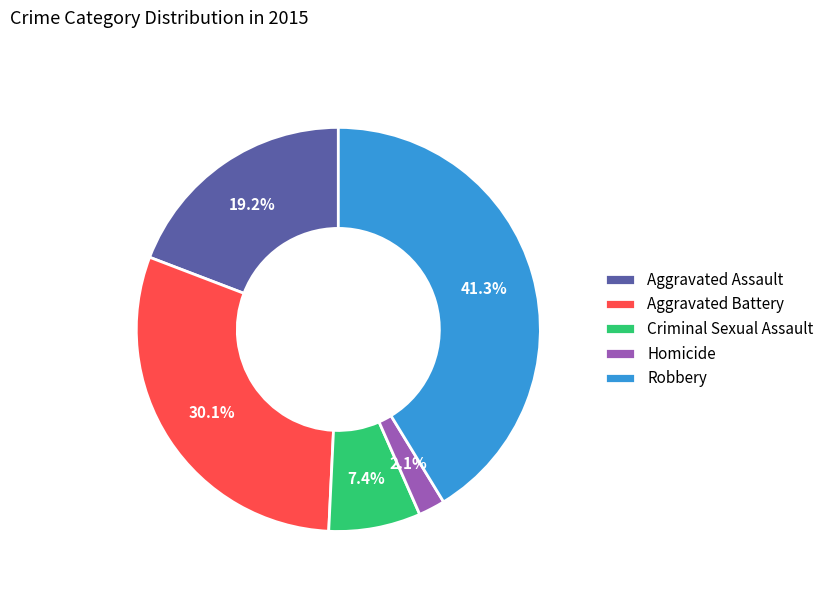

What is the ratio of the value at Aggravated Battery to the value at Criminal Sexual Assault?

4.1